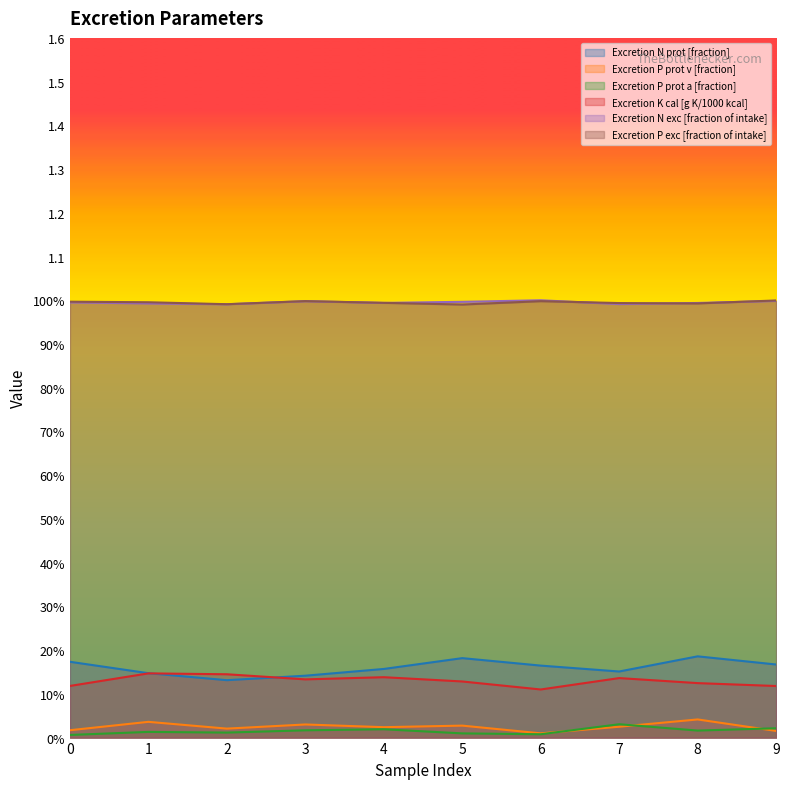

How many series are shown in this chart?

6